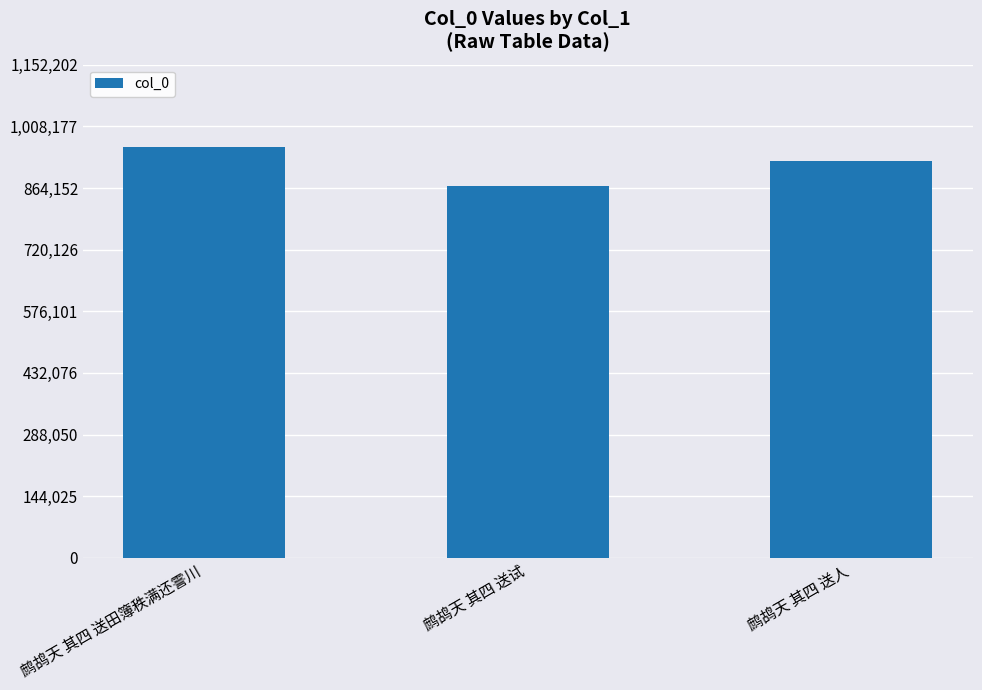

What is the label of the 1st bar from the left?

鹧鸪天 其四 送田簿秩满还霅川